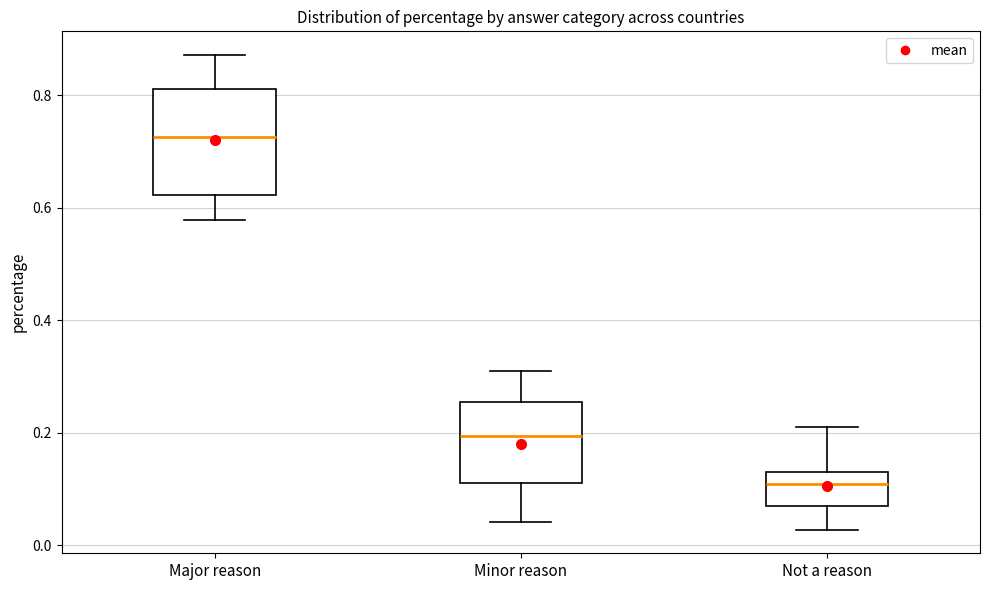

Which box has the highest median line?

Major reason